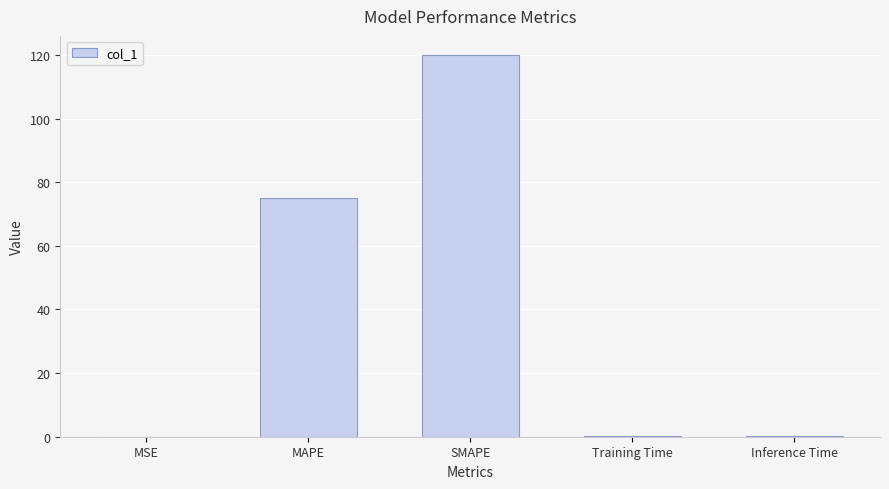

Which has a higher value, Training Time or MAPE?

MAPE